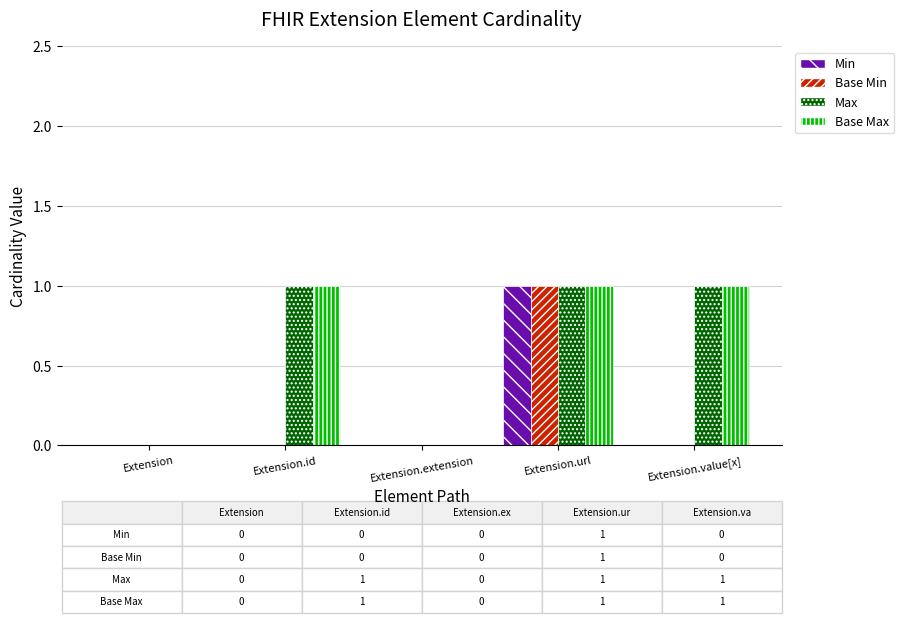

What is the sum of all Min values?

1